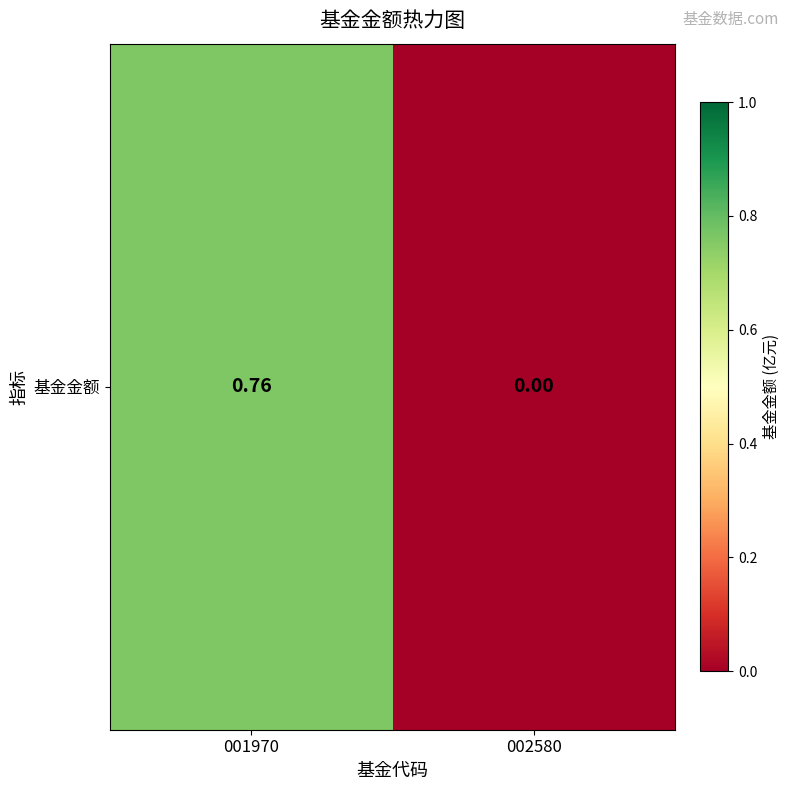

What is the greatest value displayed?

0.8